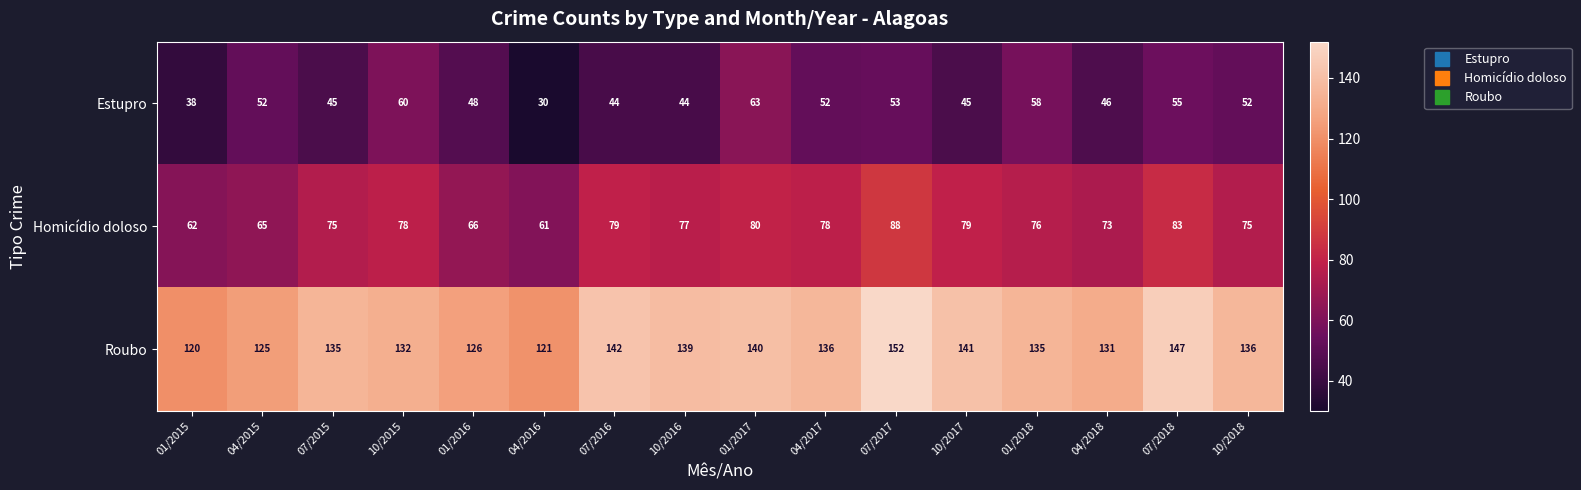

What is the difference between the maximum and minimum values in the Estupro series?

33